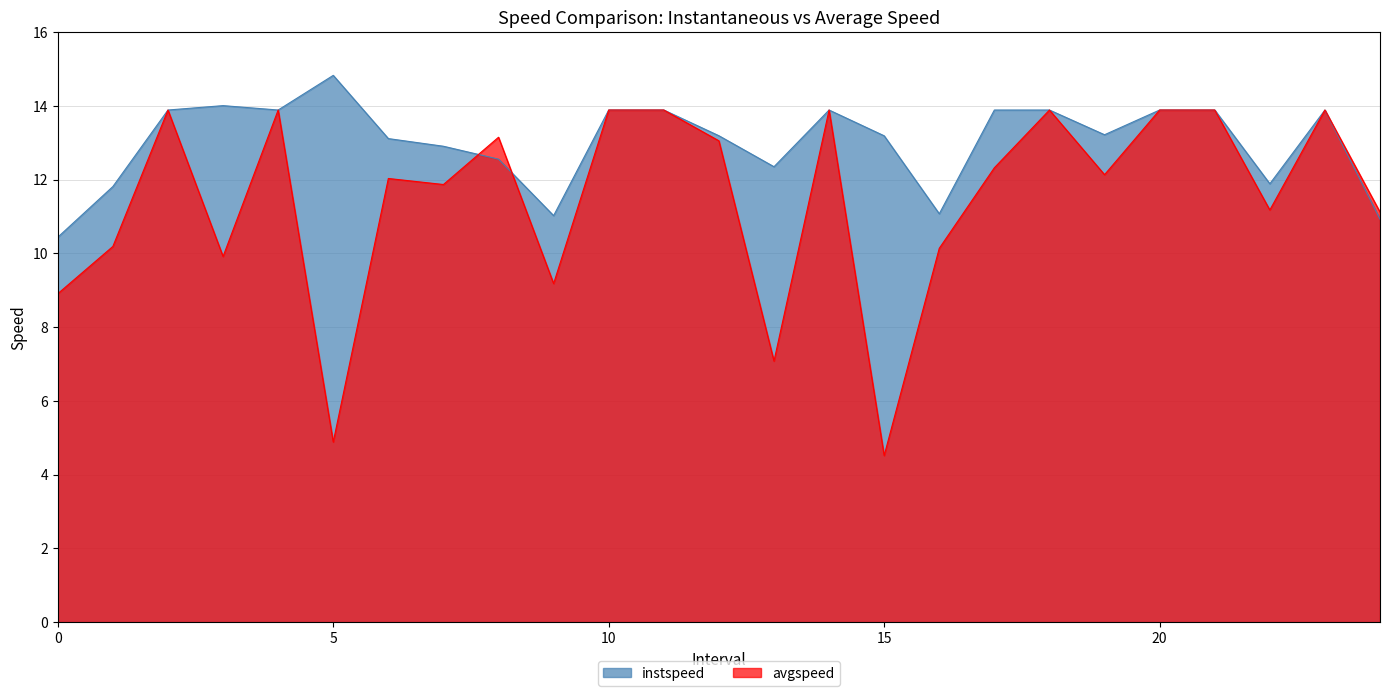

True or false: avgspeed and instspeed intersect in this chart.

True